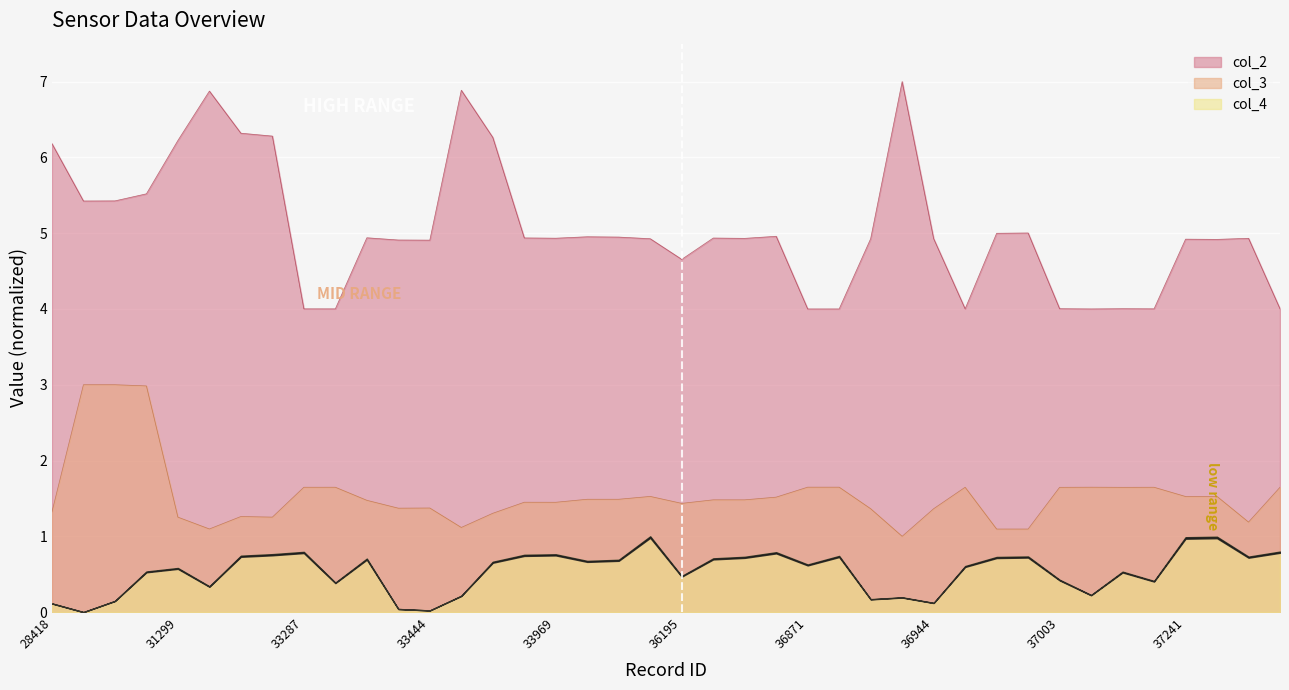

What is the lowest value of the col_3 series?

1.0